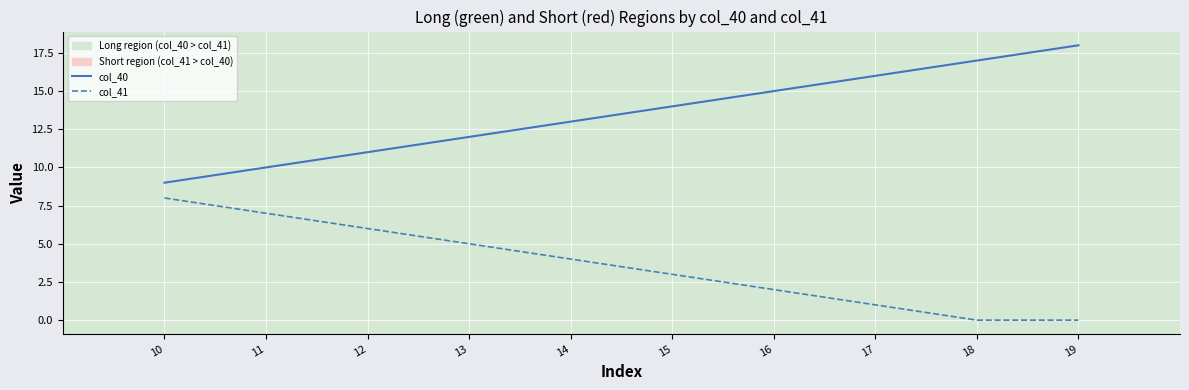

What is the spread (max minus min) of values at 19?

18.0